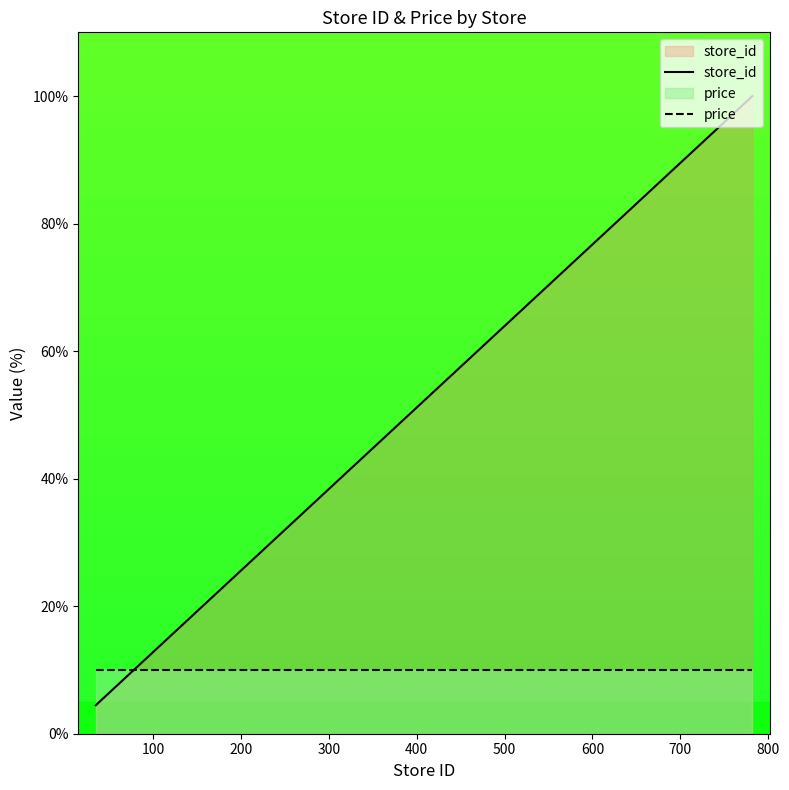

List the series in order of their peak value, lowest first.

price, store_id